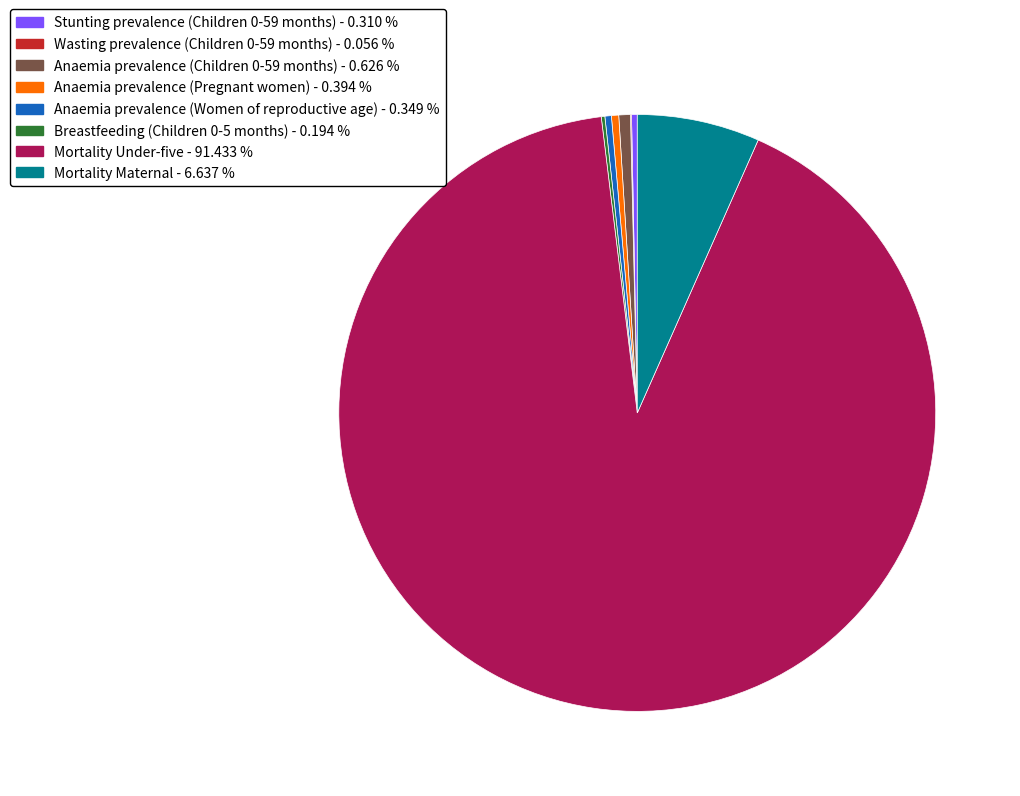

Does any single category account for the majority?

Yes